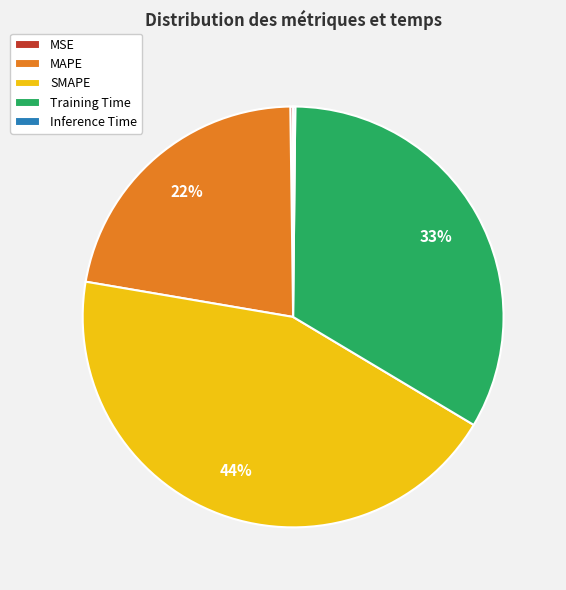

Is there a majority slice in this chart?

No